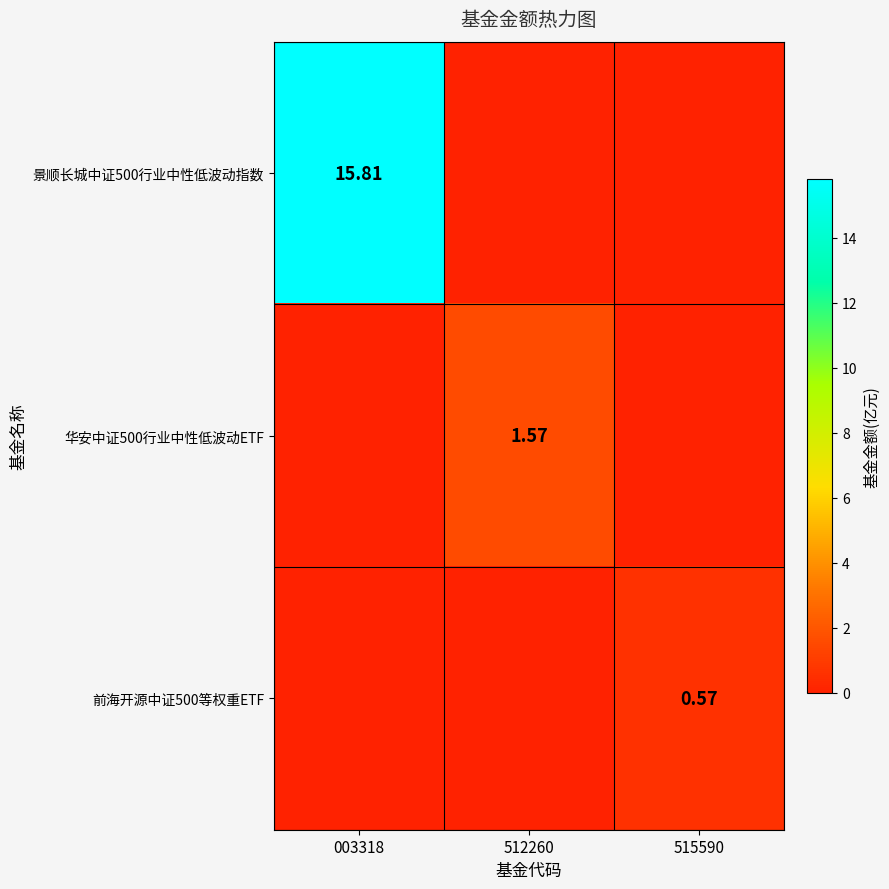

Which series has the widest spread of values?

景顺长城中证500行业中性低波动指数